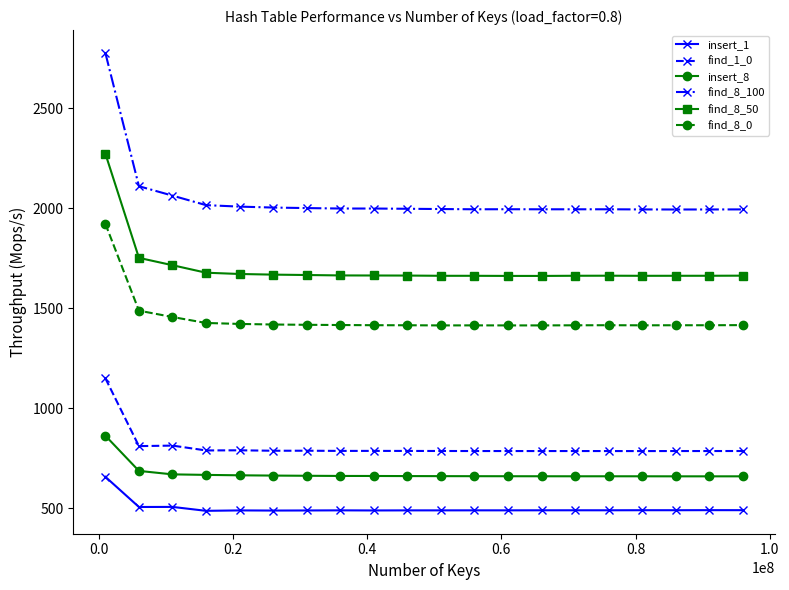

Which series has the largest total across all categories?

find_8_100